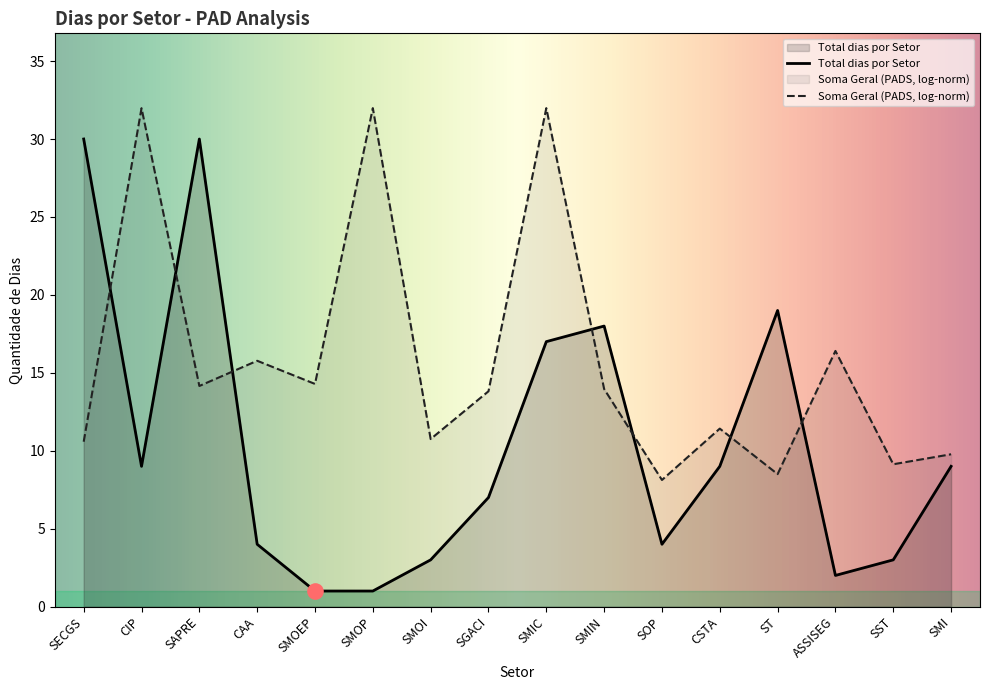

What is the change in value from SMIN to SMI?

-9